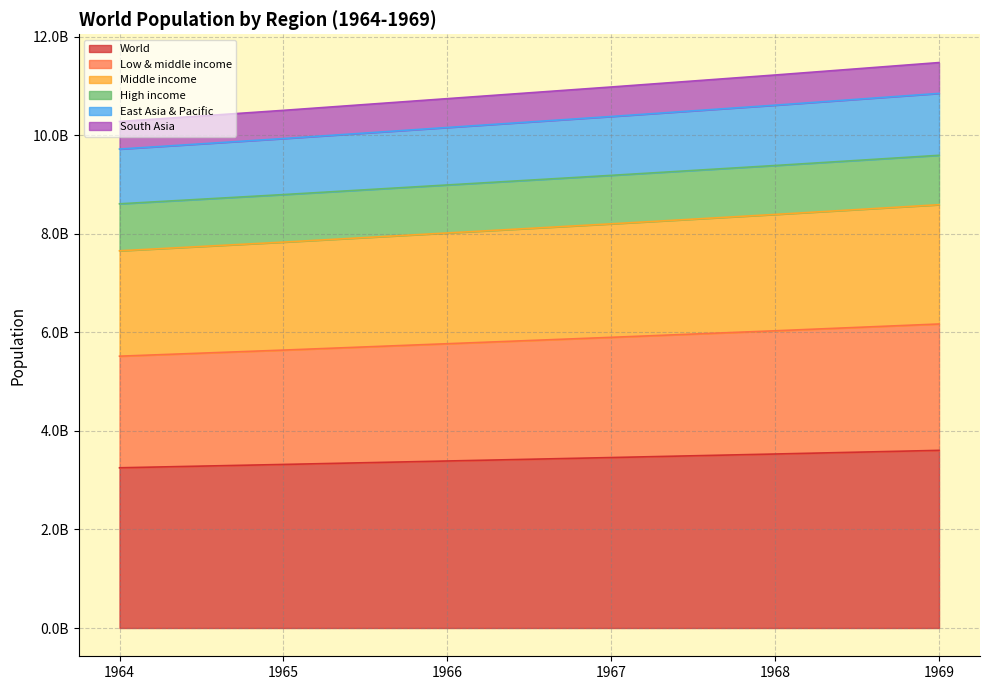

The value of World at 1964 is 3251253200. True or false?

True